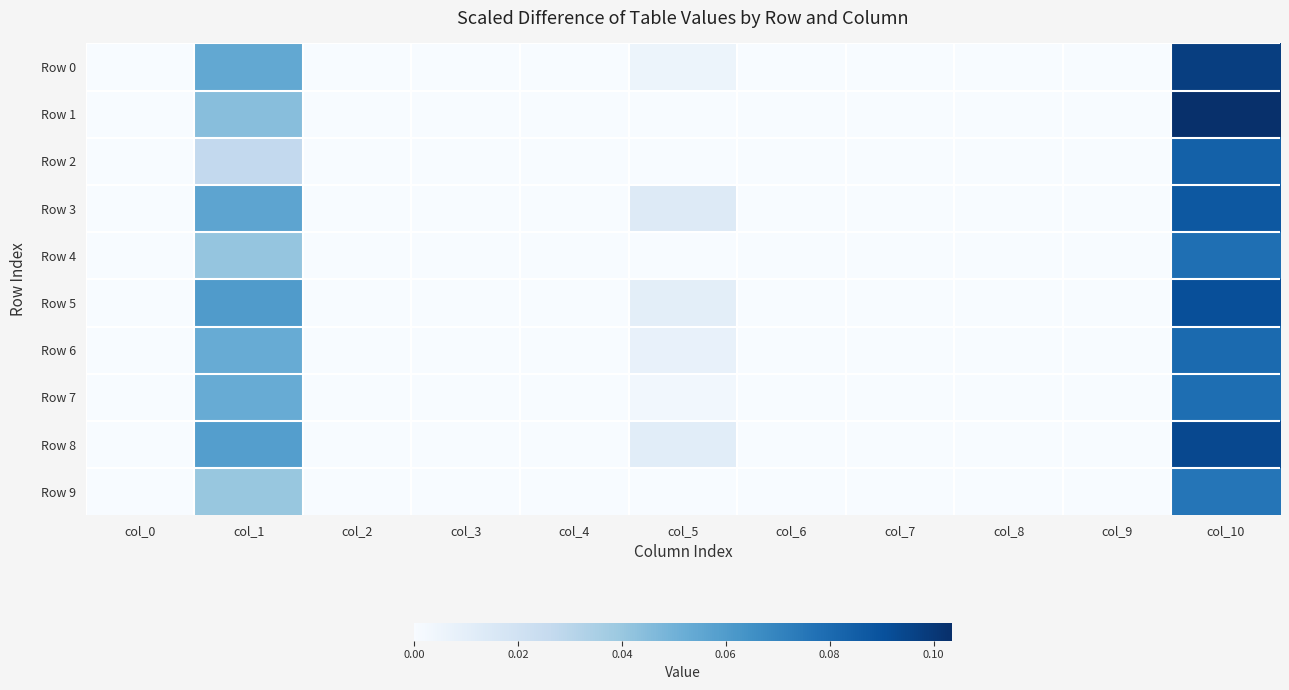

Which series has the largest range (max minus min)?

Row 1